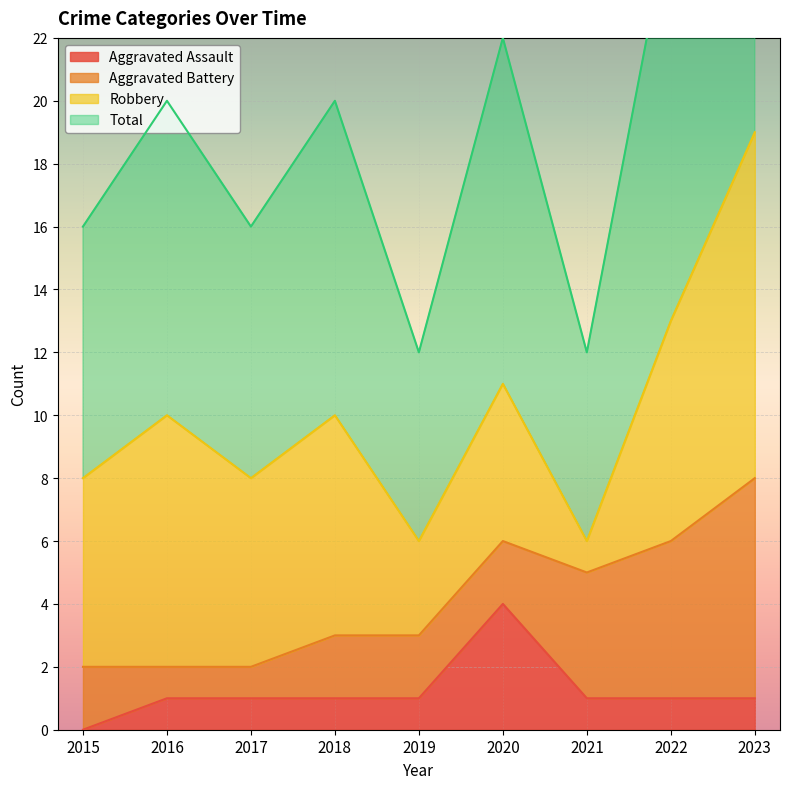

At which label is Aggravated Assault closest to 2?

2016